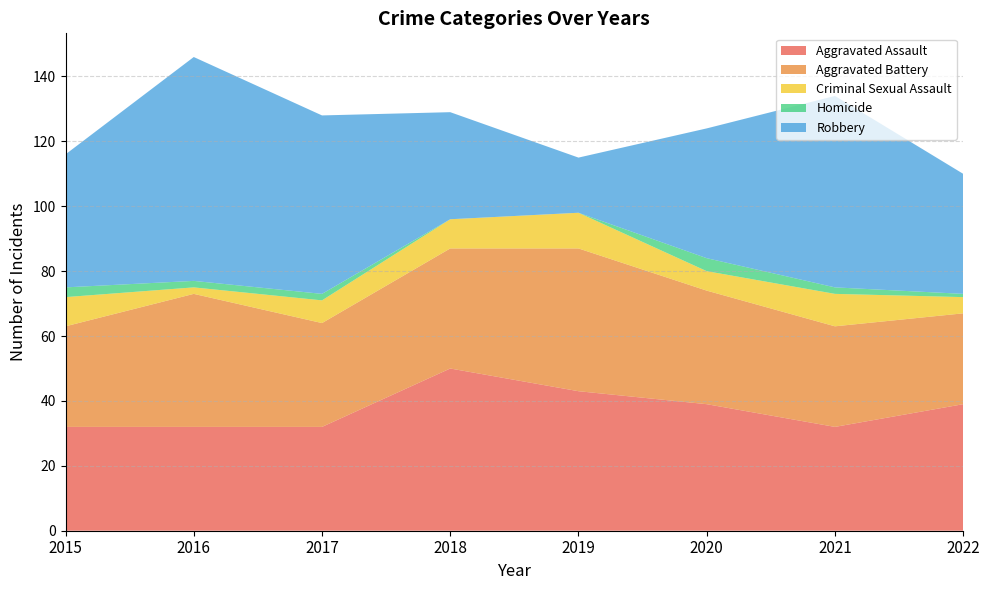

Reading left to right, extract all data points from this chart.

Aggravated Assault: 2015=32	2016=32	2017=32	2018=50	2019=43	2020=39	2021=32	2022=39
Aggravated Battery: 2015=31	2016=41	2017=32	2018=37	2019=44	2020=35	2021=31	2022=28
Criminal Sexual Assault: 2015=9	2016=2	2017=7	2018=9	2019=11	2020=6	2021=10	2022=5
Homicide: 2015=3	2016=2	2017=2	2018=0	2019=0	2020=4	2021=2	2022=1
Robbery: 2015=41	2016=69	2017=55	2018=33	2019=17	2020=40	2021=59	2022=37